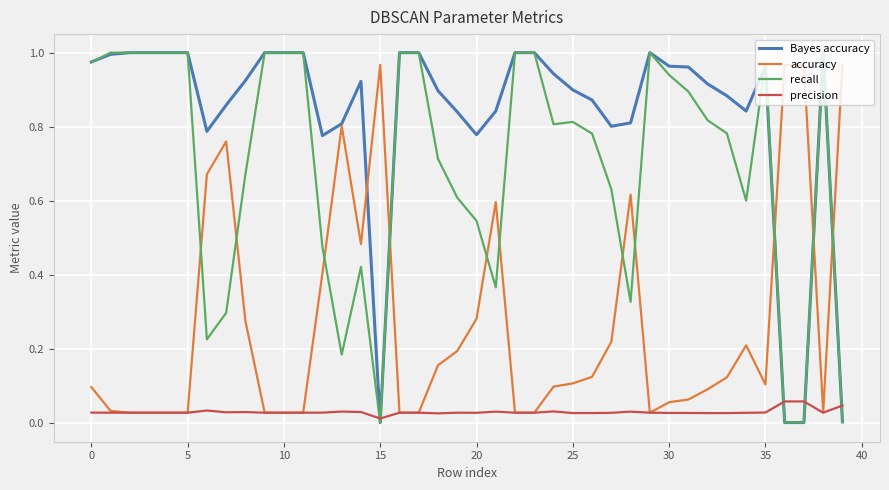

True or false: accuracy and recall intersect in this chart.

True